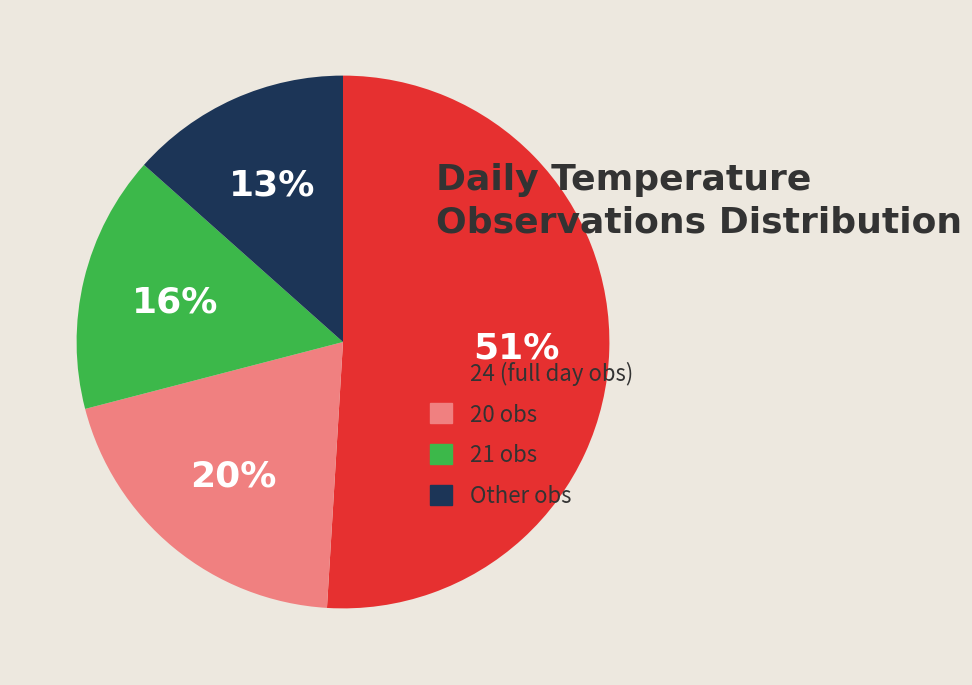

Count the number of slices in the pie.

4